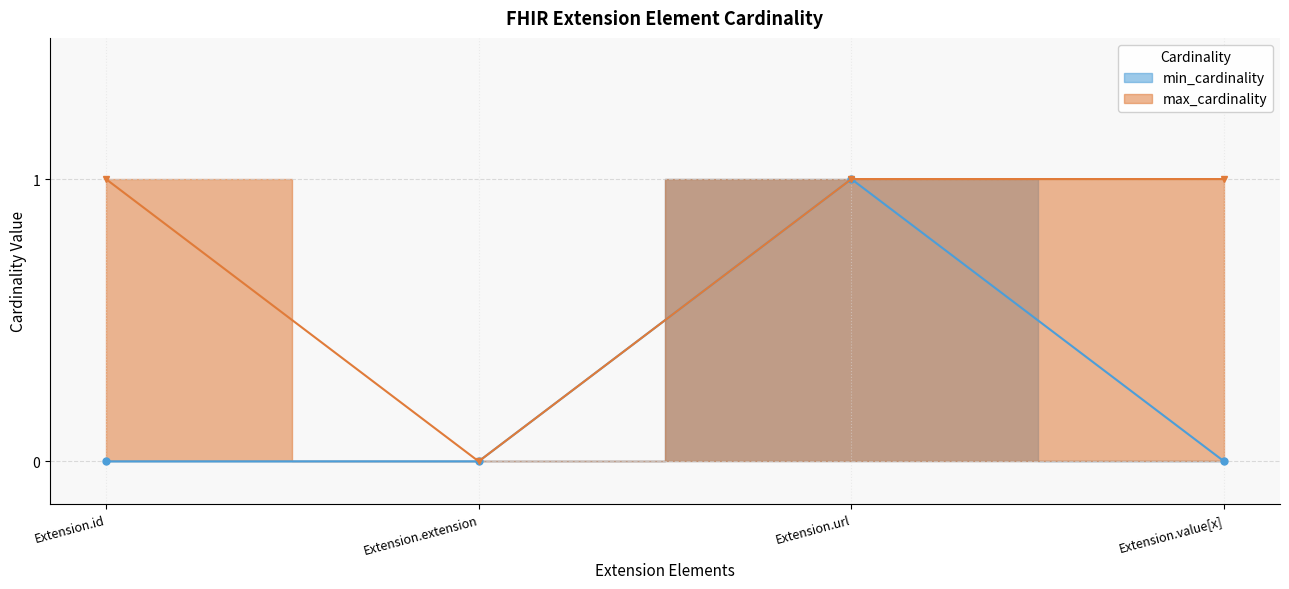

Does the chart have visible grid lines?

Yes